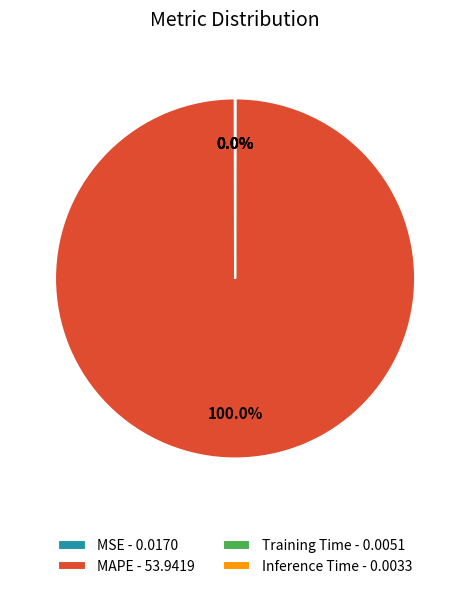

Does MAPE - 53.9419 account for over 50% of the chart?

Yes